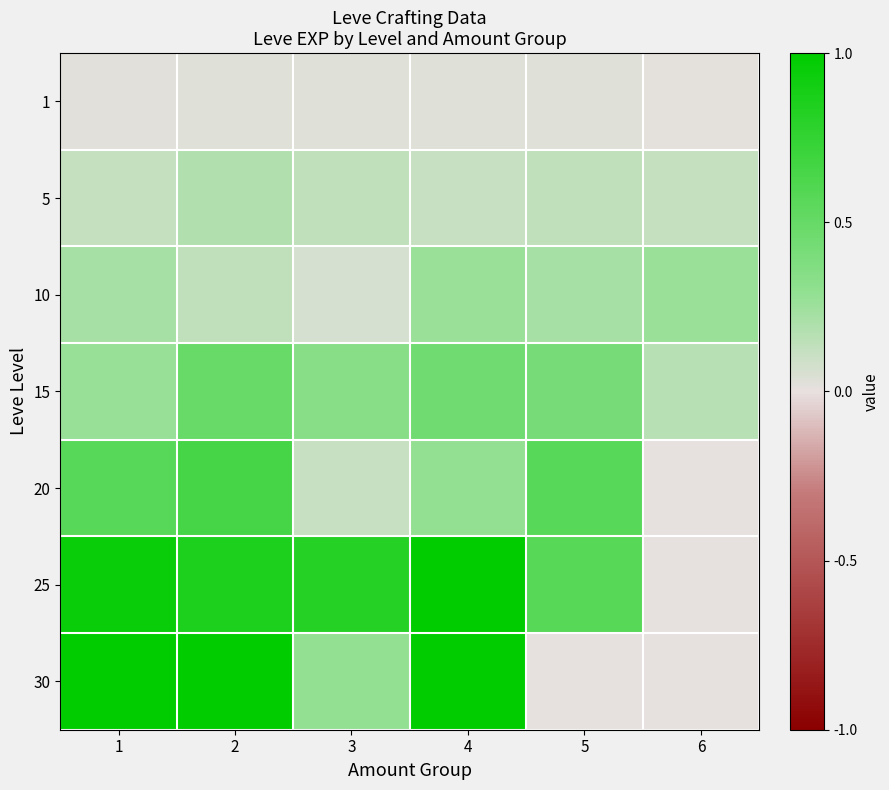

How many data points does each series have?

6